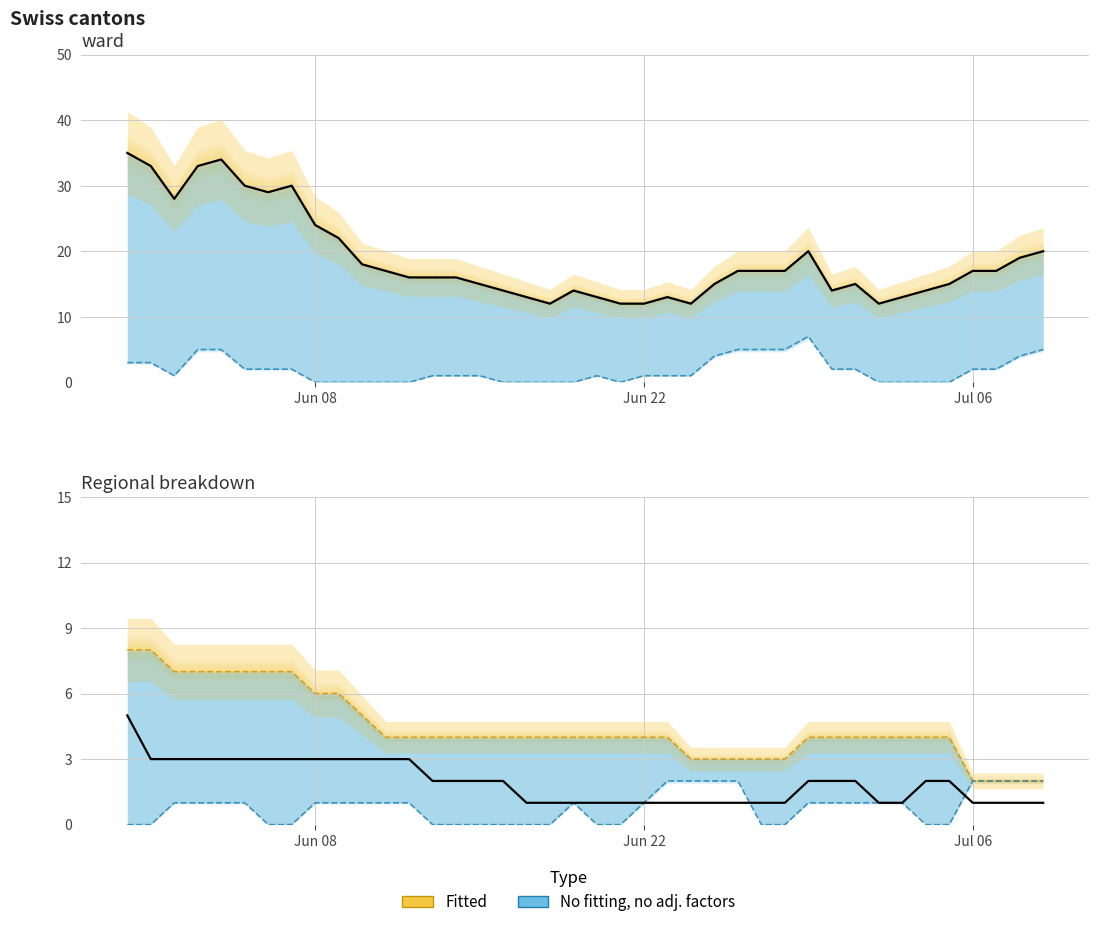

What is the difference between the highest and lowest values at 2020-07-08?

18